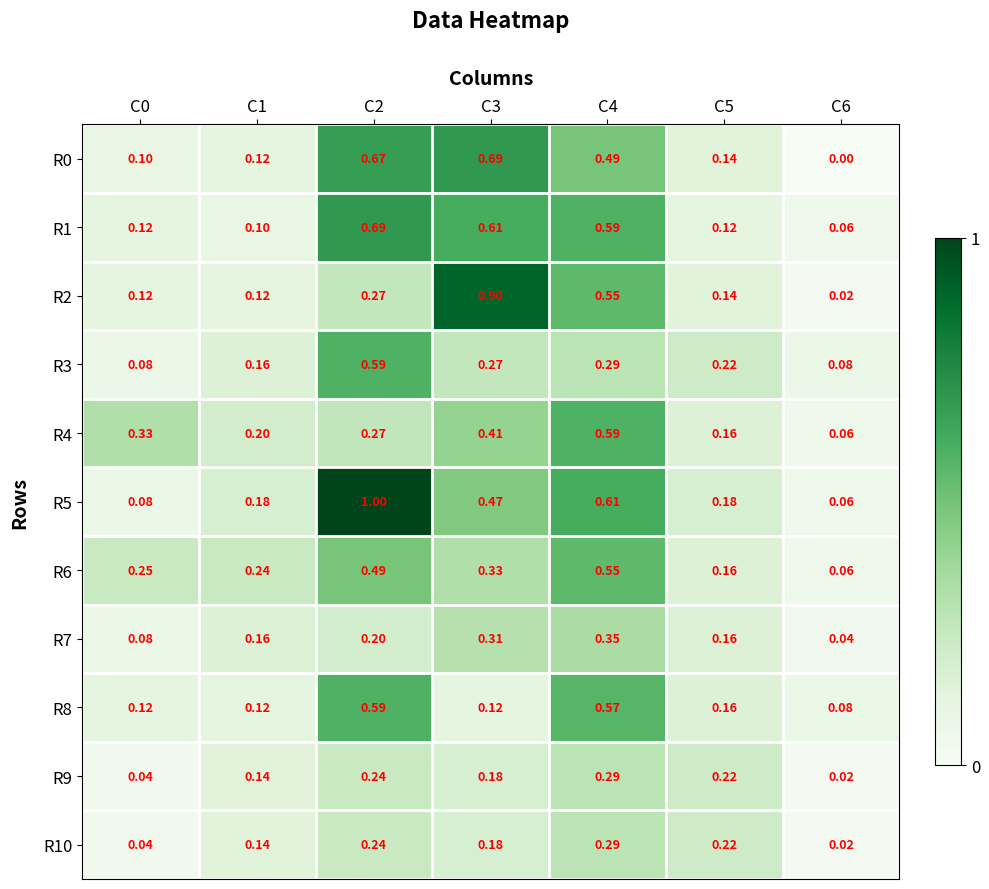

What is the total value across all series at C0?

1.4